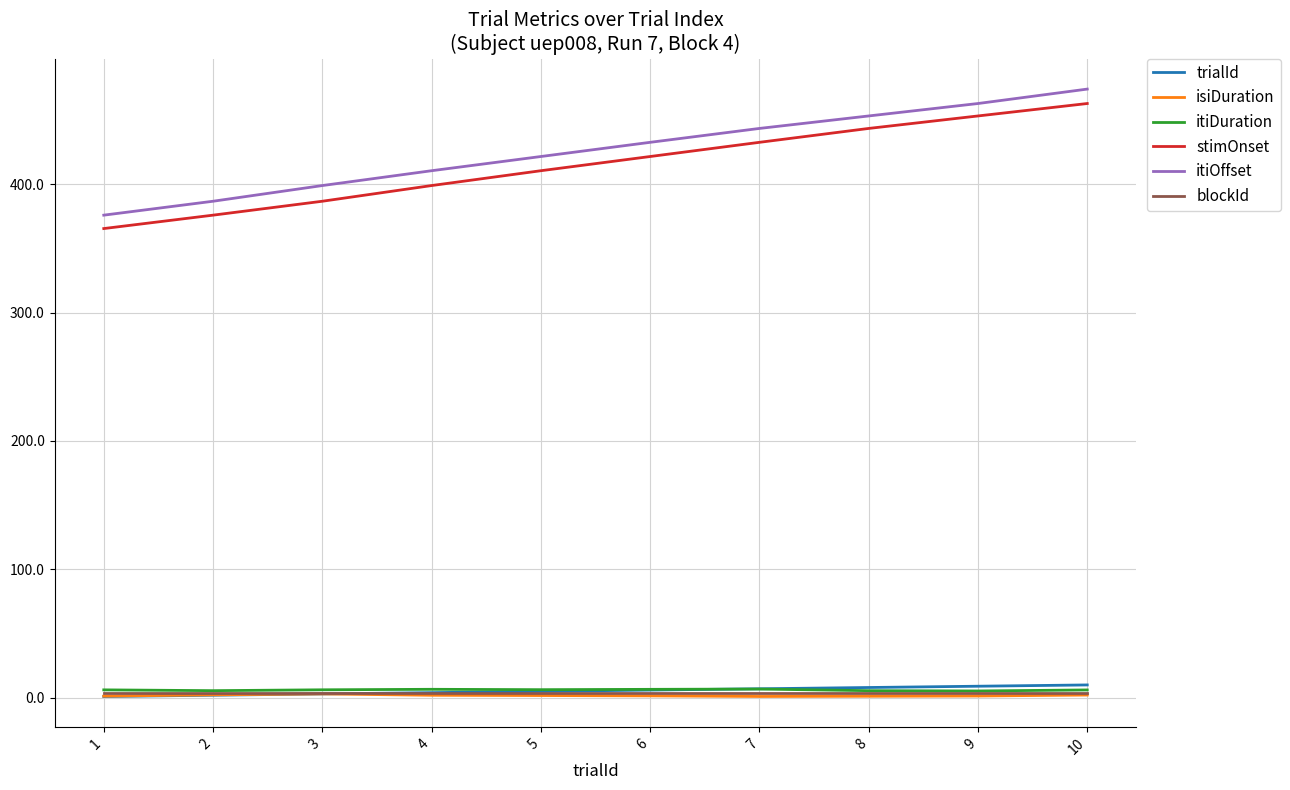

True or false: isiDuration and stimOnset intersect in this chart.

False